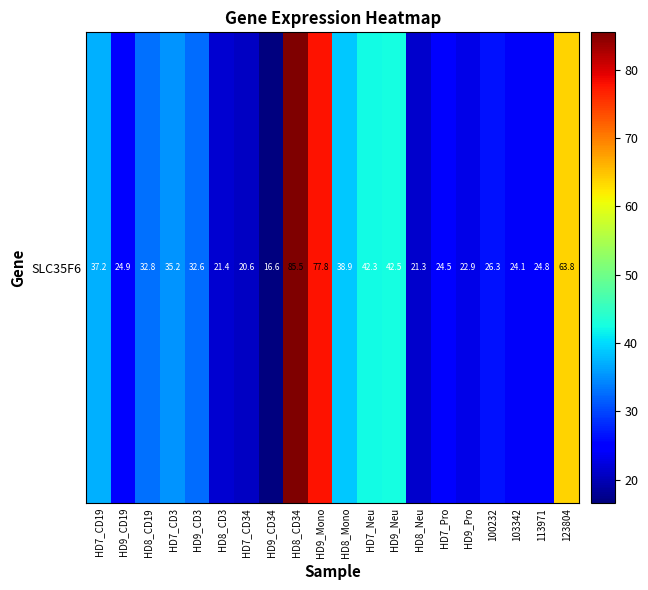

How many distinct data groups are displayed?

1